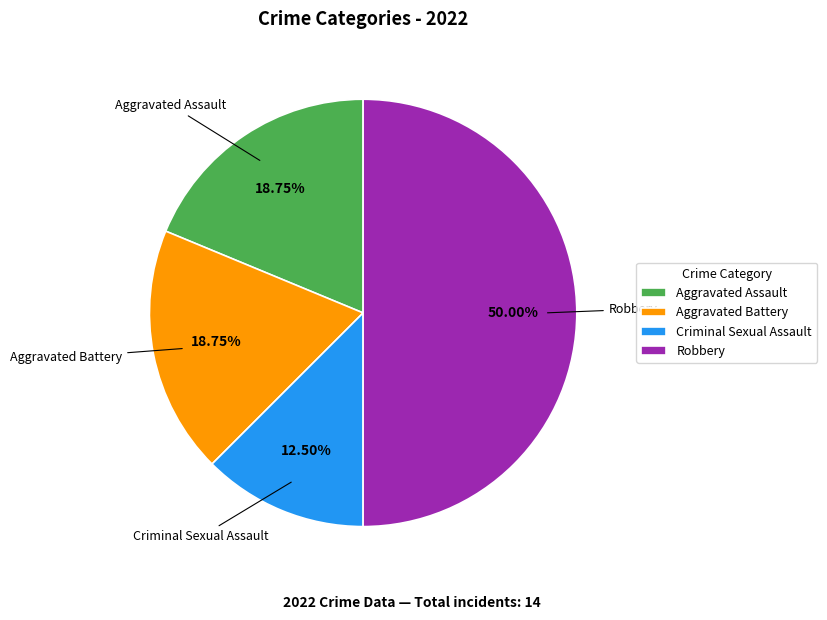

Which slice is the smallest?

Criminal Sexual Assault